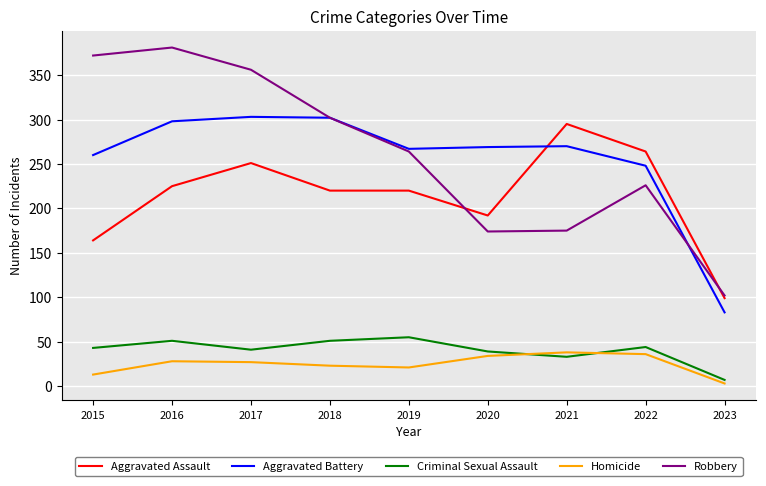

Which series changed the most between 2019 and 2020?

Robbery